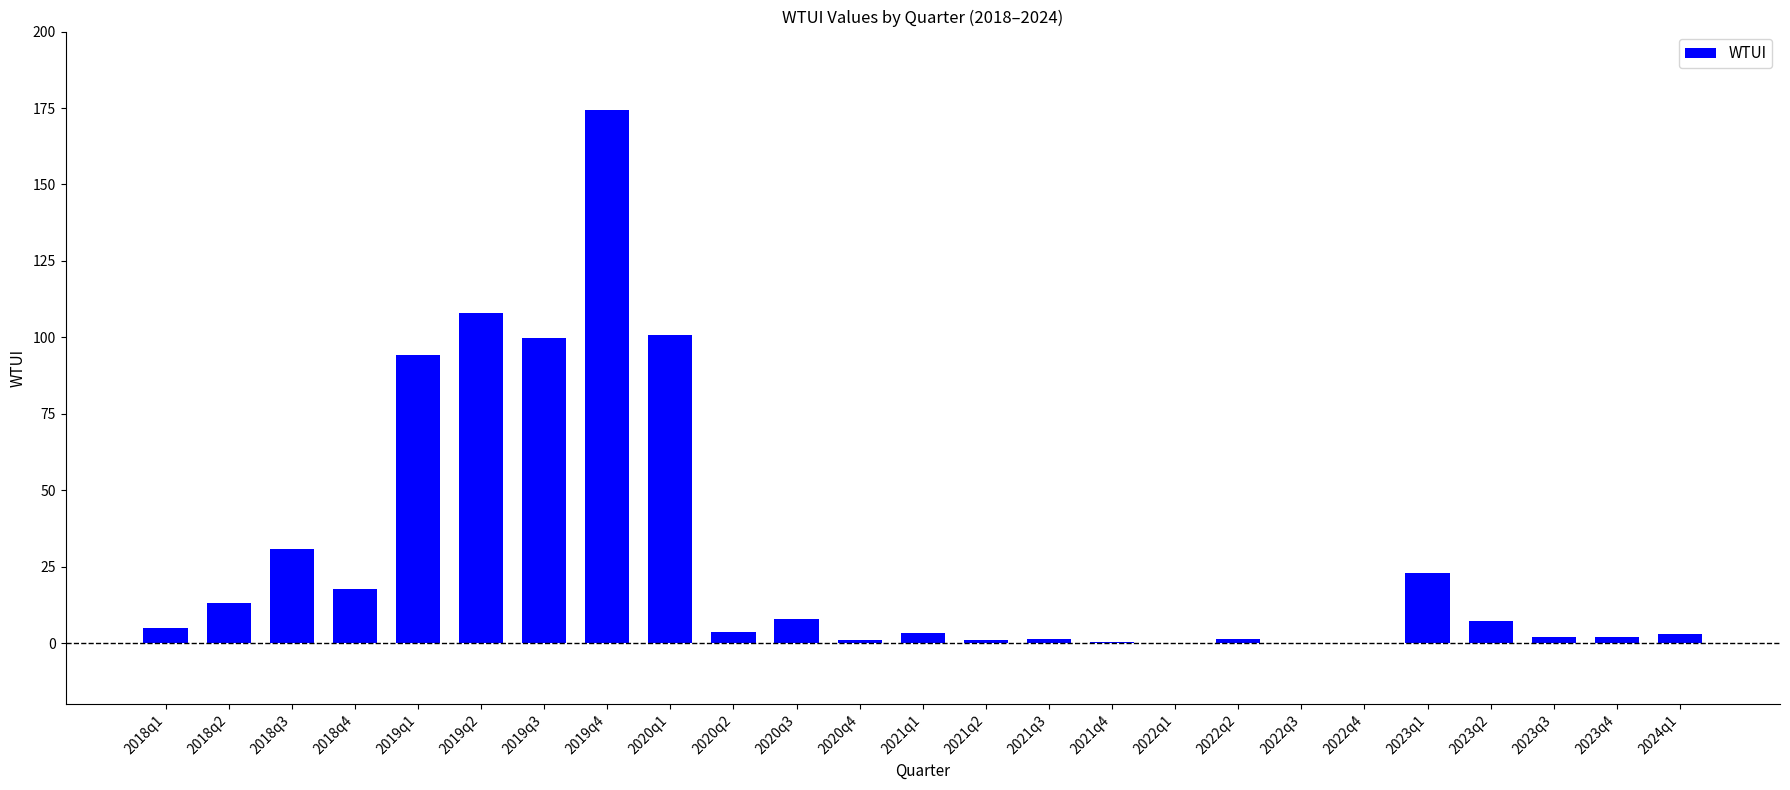

What is the change in value from 2018q3 to 2023q2?

-23.7